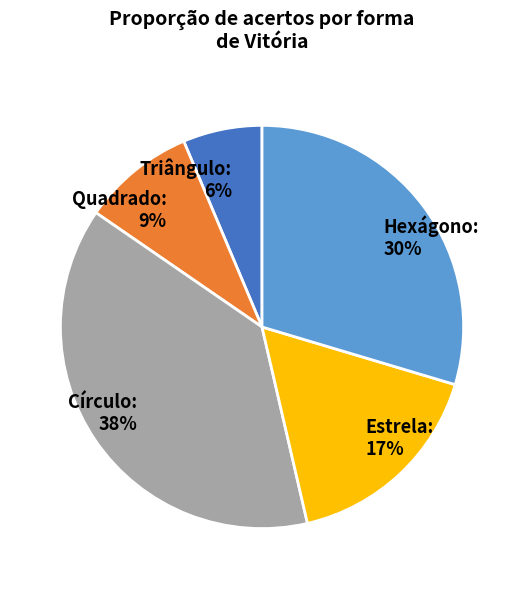

Combined, do Estrela and Triângulo account for over 50%?

No